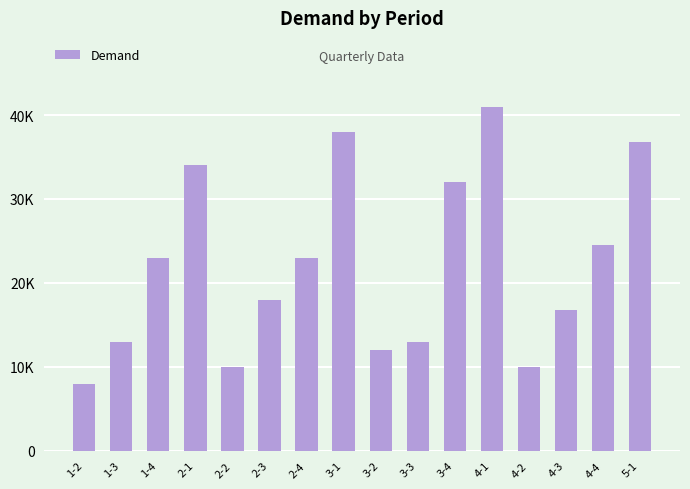

Rank the categories by value from highest to lowest.

4-1, 3-1, 5-1, 2-1, 3-4, 4-4, 1-4, 2-4, 2-3, 4-3, 1-3, 3-3, 3-2, 2-2, 4-2, 1-2